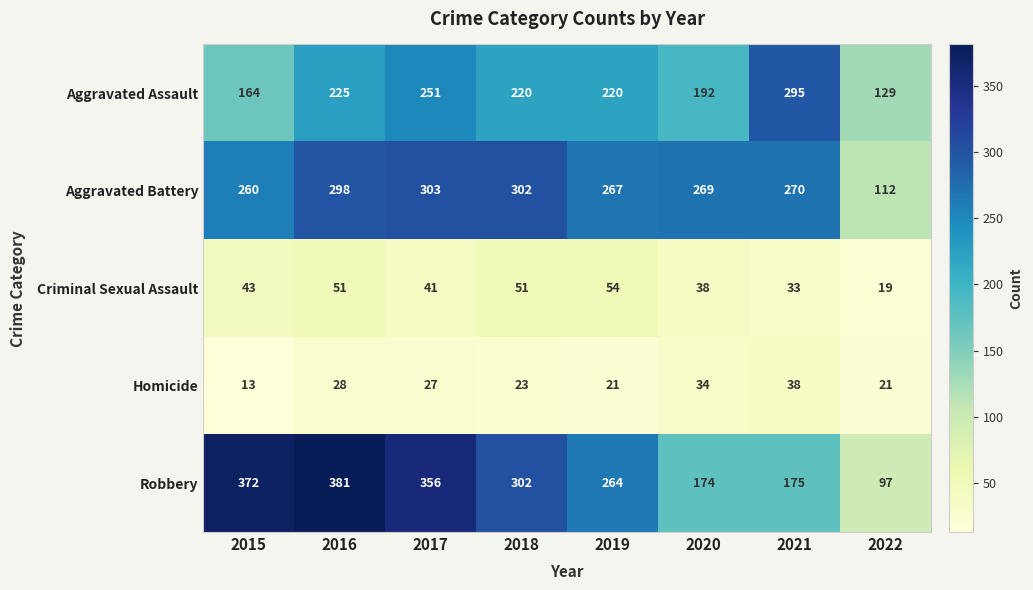

Read the Homicide value at 2022.

21